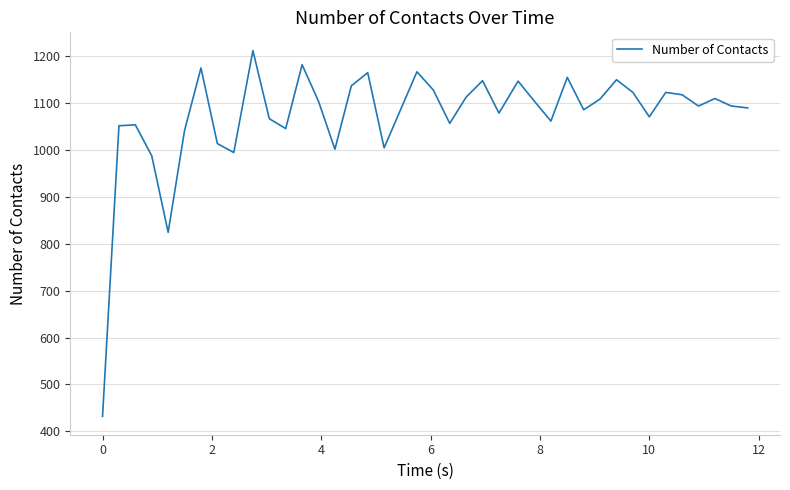

What is the smallest value displayed?

432